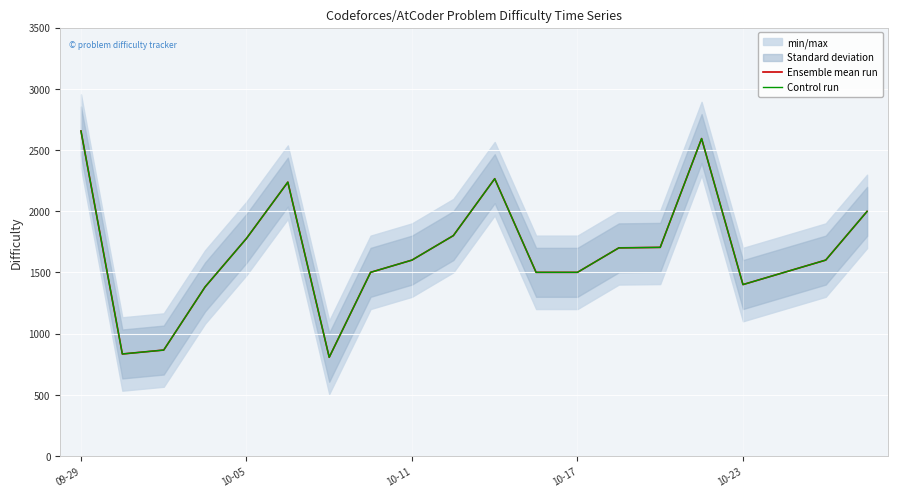

Is it true that Control run equals 3487 at 10?

False